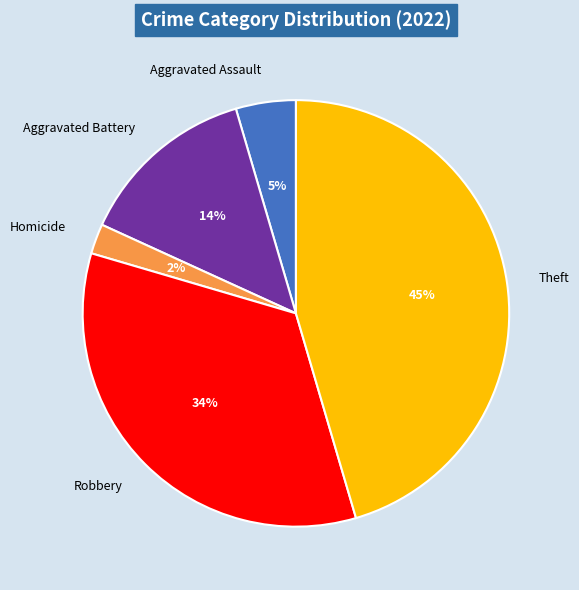

Is it true that Aggravated Battery is 14% of the pie?

True